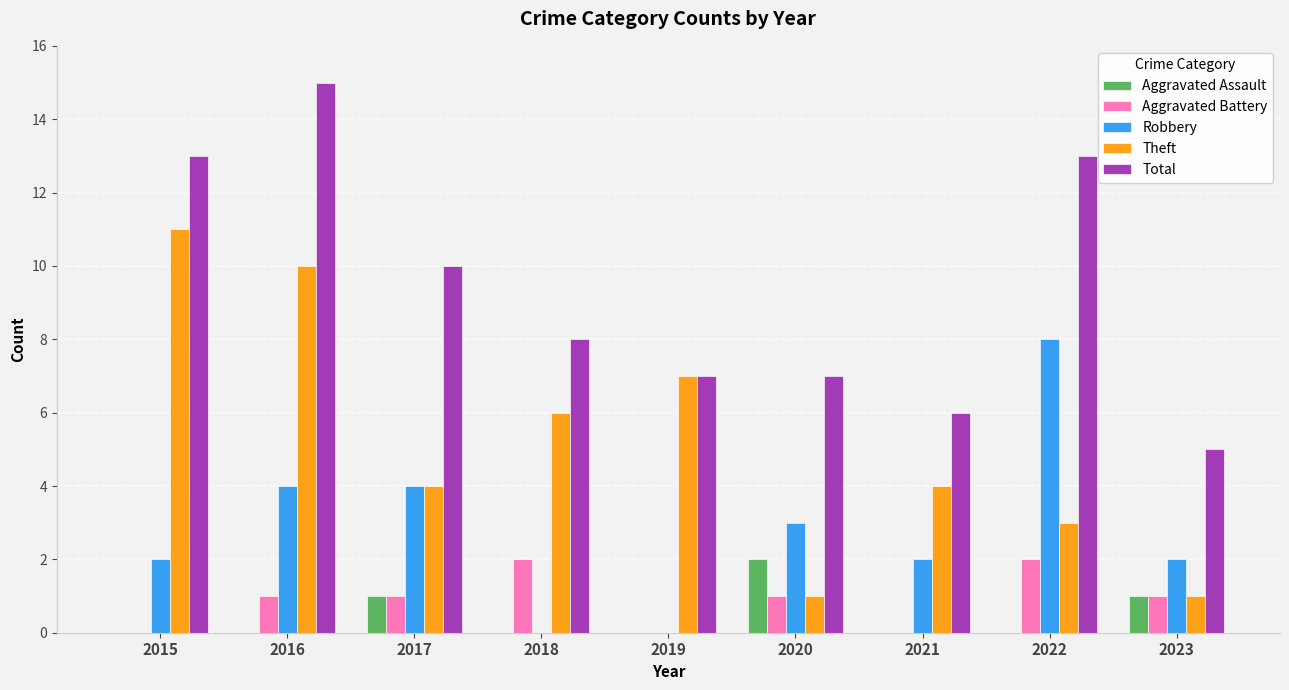

What is the total value across all series at 2022?

26